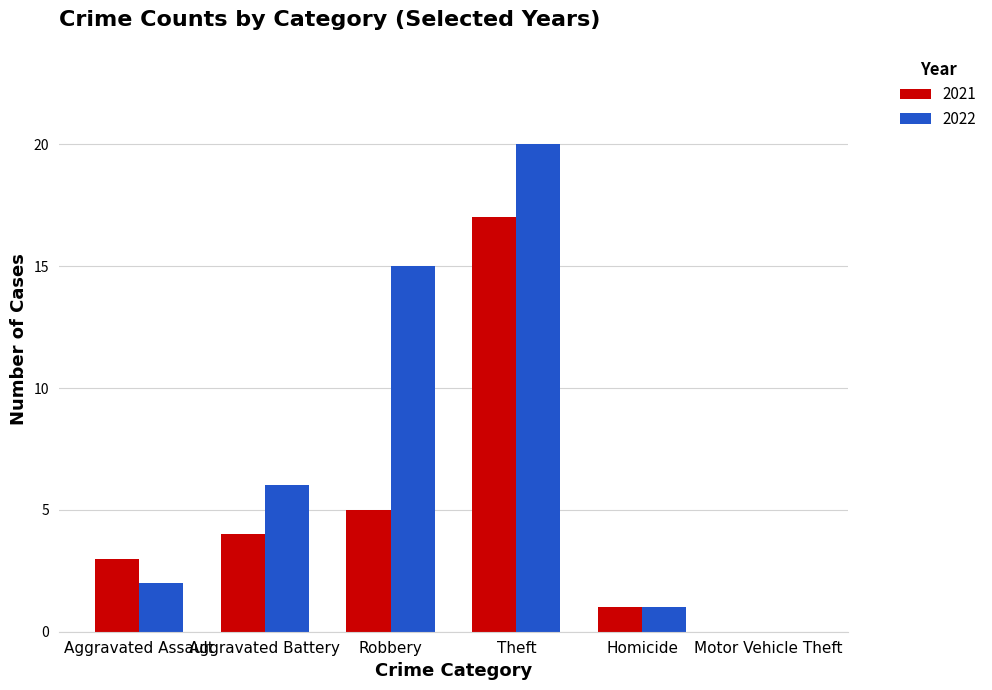

What is the average value of the 2021 series?

5